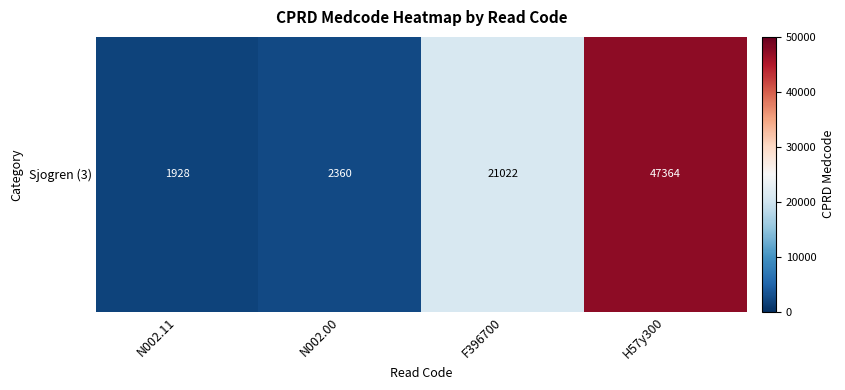

How many categories are shown in the chart?

4